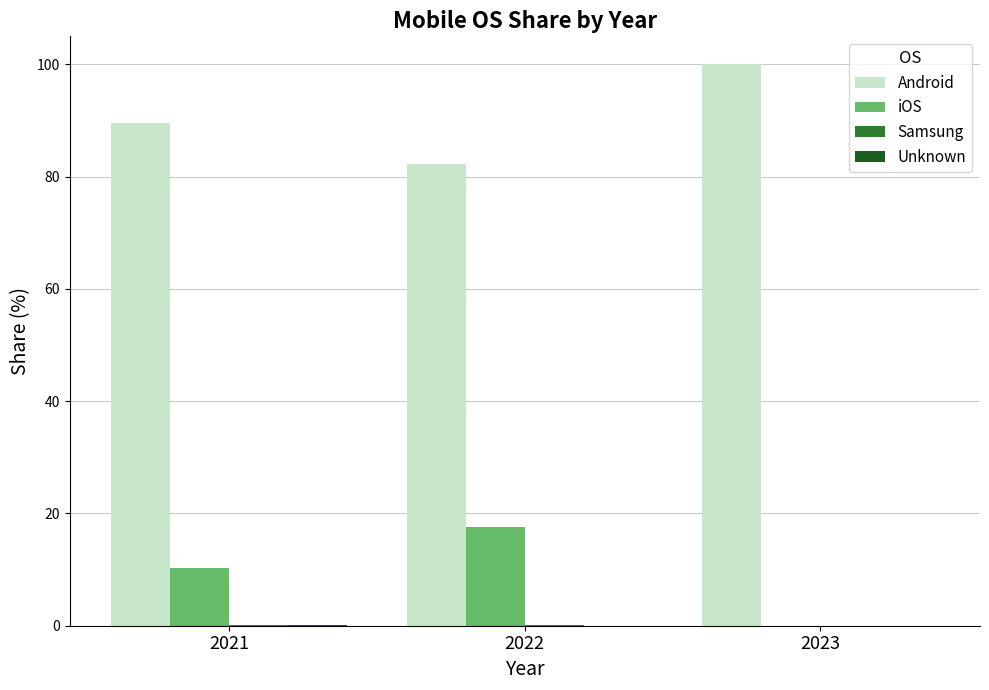

Is it true that iOS equals 3.5 at 2021?

False